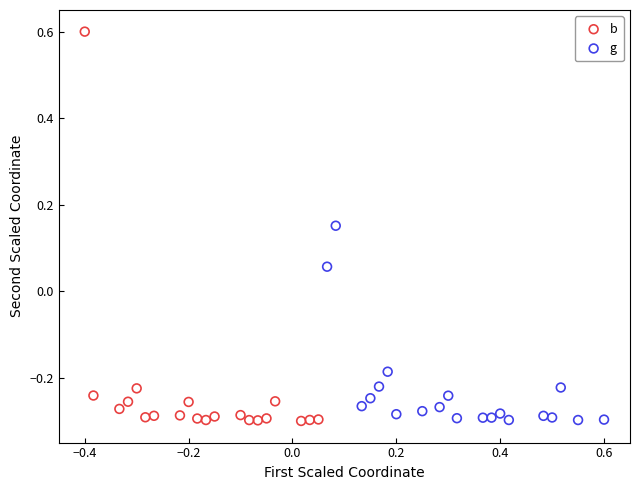

Which series has the largest Y range (max minus min)?

b